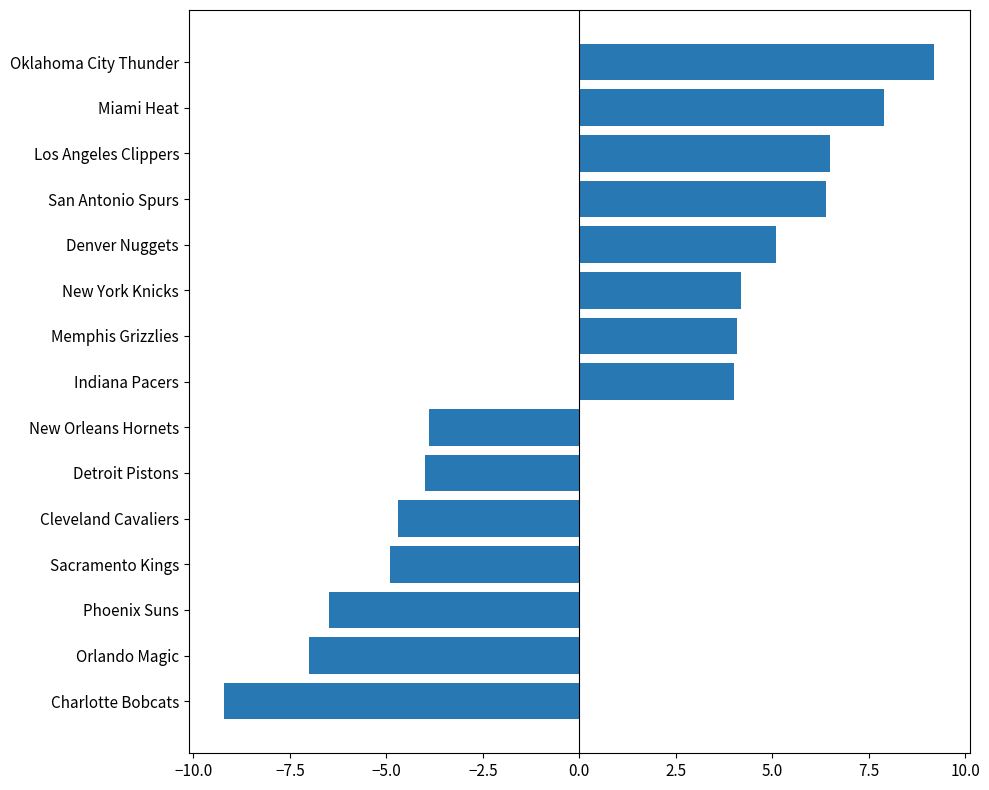

What value does the data have at Denver Nuggets?

5.1